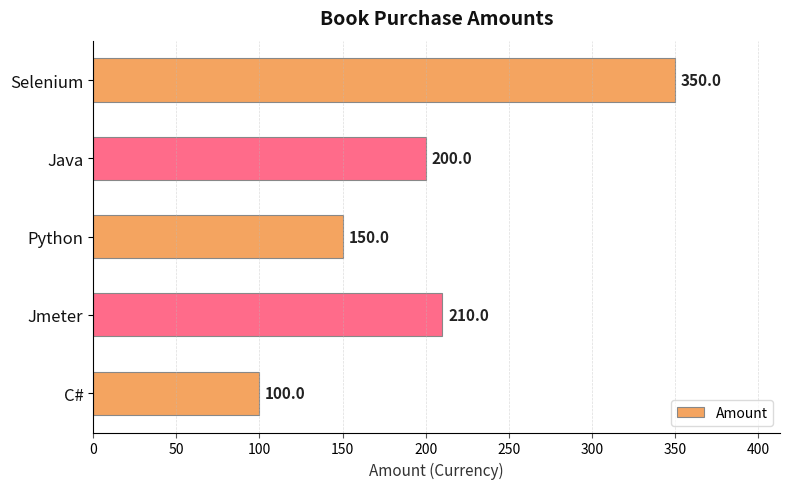

What is the ratio of the value at Jmeter to the value at Selenium?

0.6